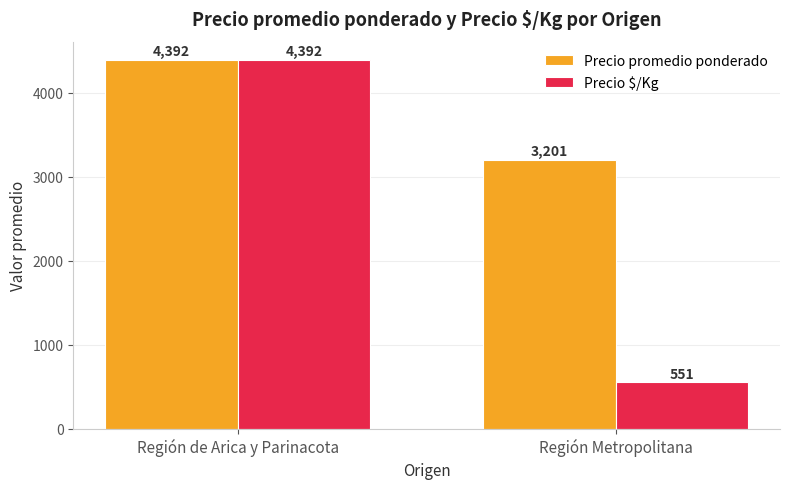

How many Precio promedio ponderado values are between 3201 and 4392?

2